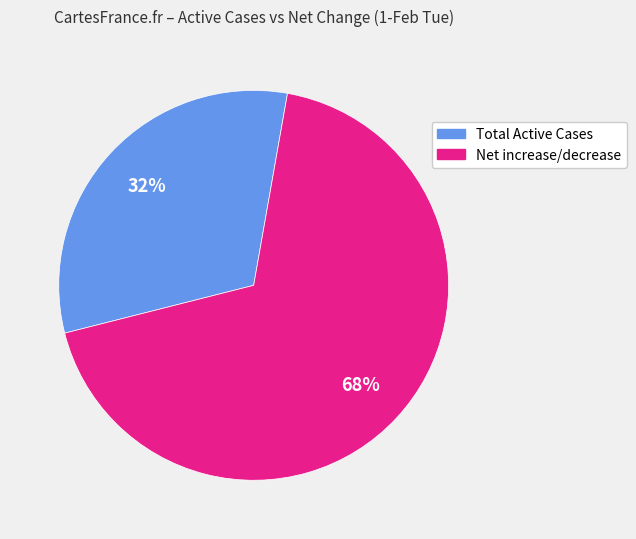

Which slice is the smallest?

Total Active Cases